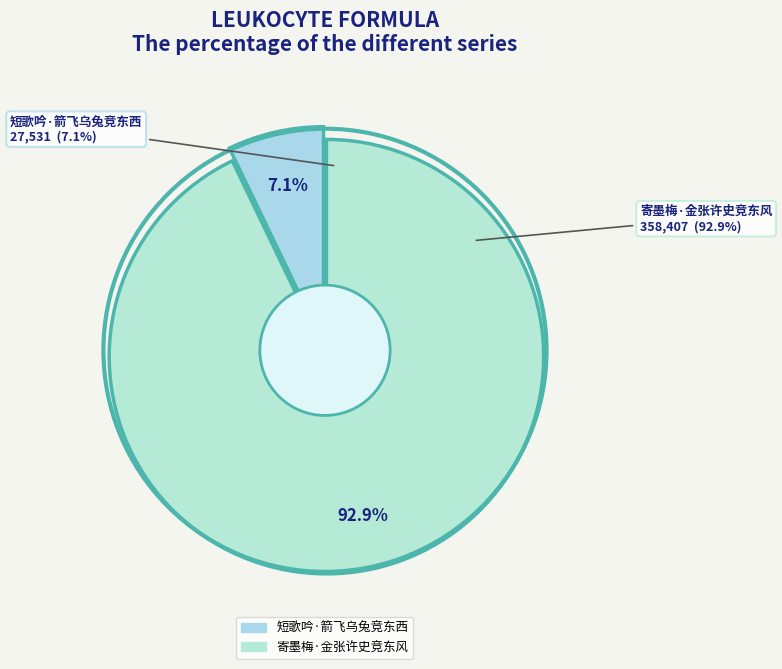

Which slice is the largest?

寄墨梅·金张许史竞东风